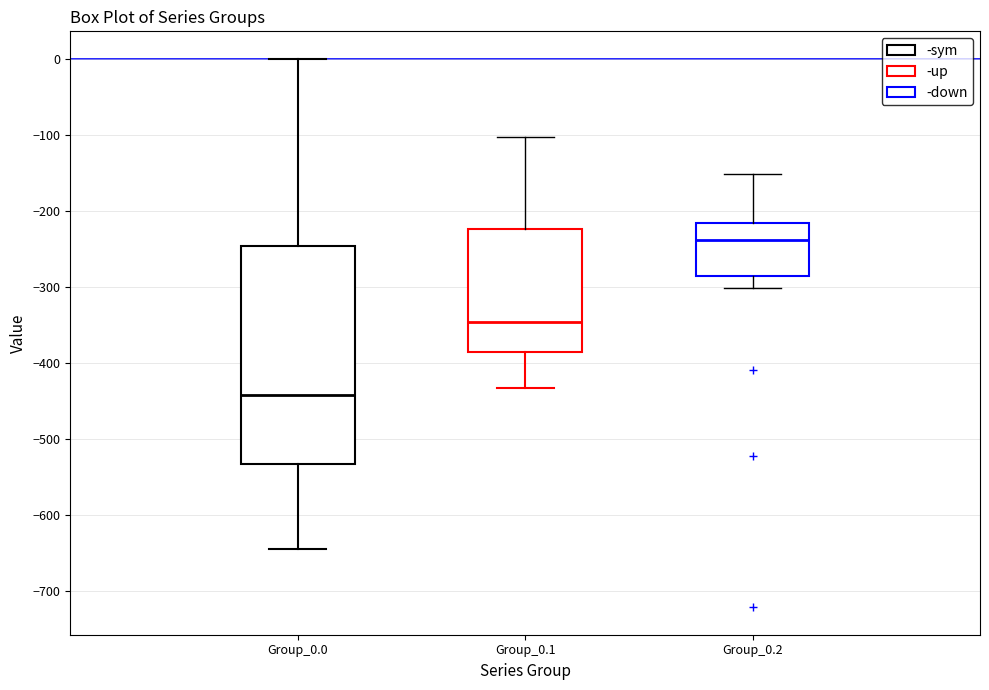

Reading left to right, transcribe this box plot: for each box, give where its median line is, the range the box spans, and where its two whiskers end, as read against the y-axis. The values are not printed on the chart, so give them approximately, as read against the axis.

Group_0.0: median -440, box -530 to -250, whiskers -640 to 0
Group_0.1: median -350, box -390 to -220, whiskers -430 to -100
Group_0.2: median -240, box -290 to -220, whiskers -300 to -150